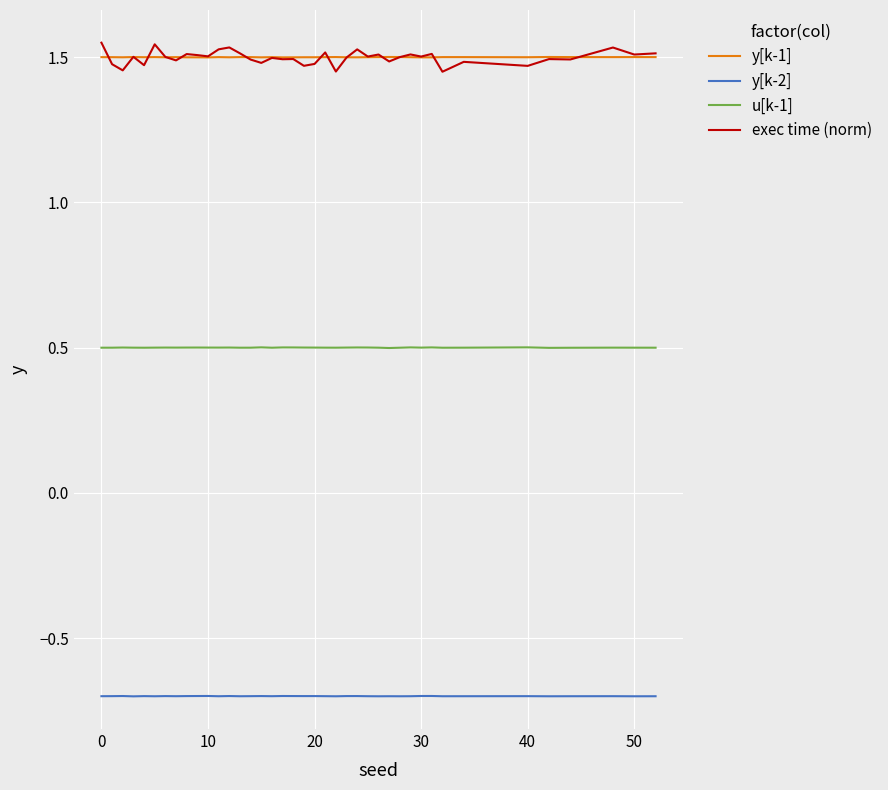

Which series has the widest spread of values?

exec time (norm)